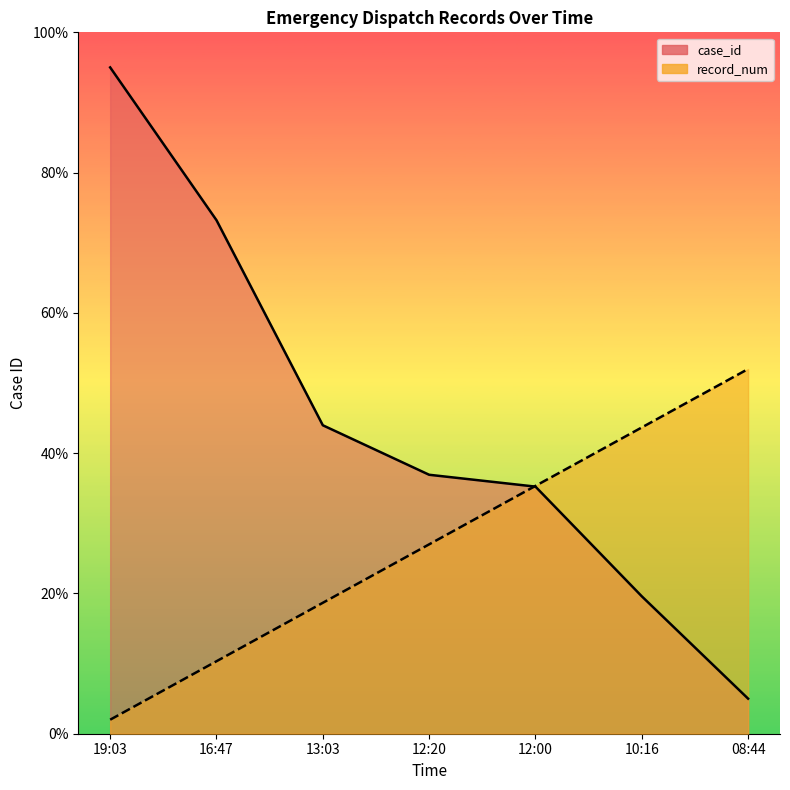

Which series has the largest range (max minus min)?

case_id